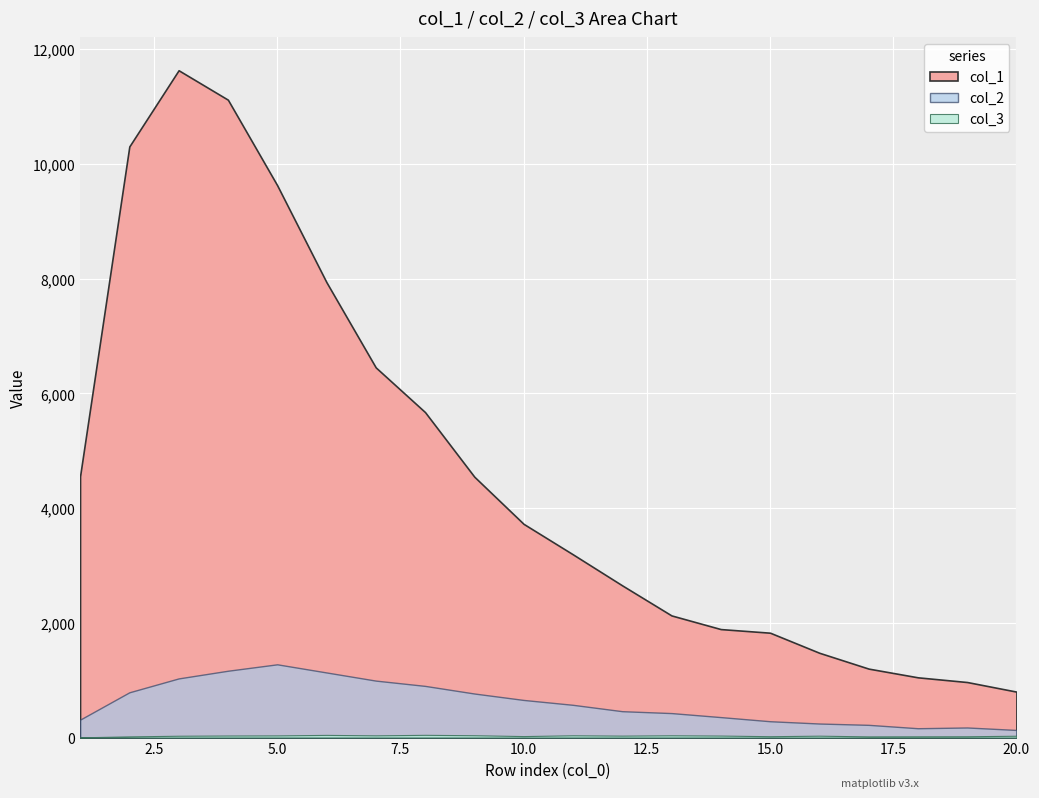

What is the value of the col_3 point at the 11th from the left?

40